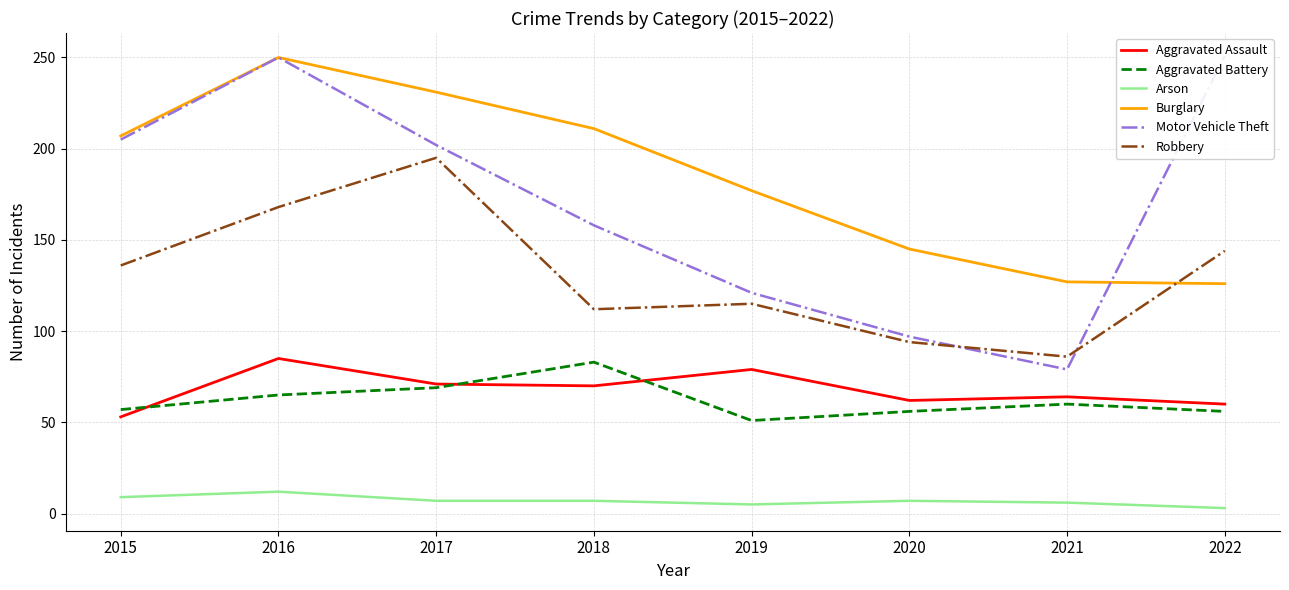

The Aggravated Battery series shows 104 at 2021. True or false?

False